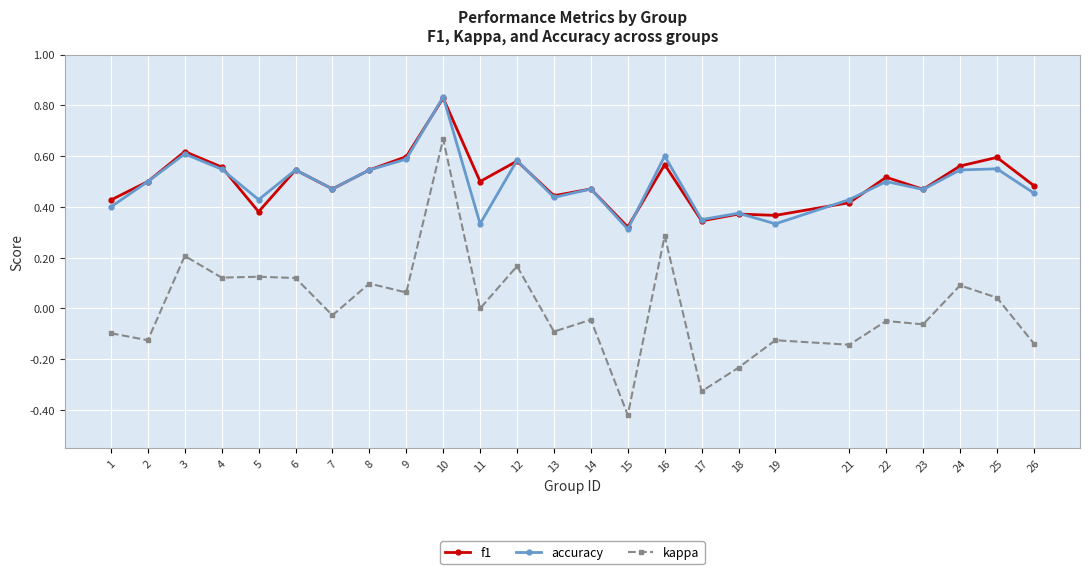

Which label corresponds to the smallest value in the chart?

15